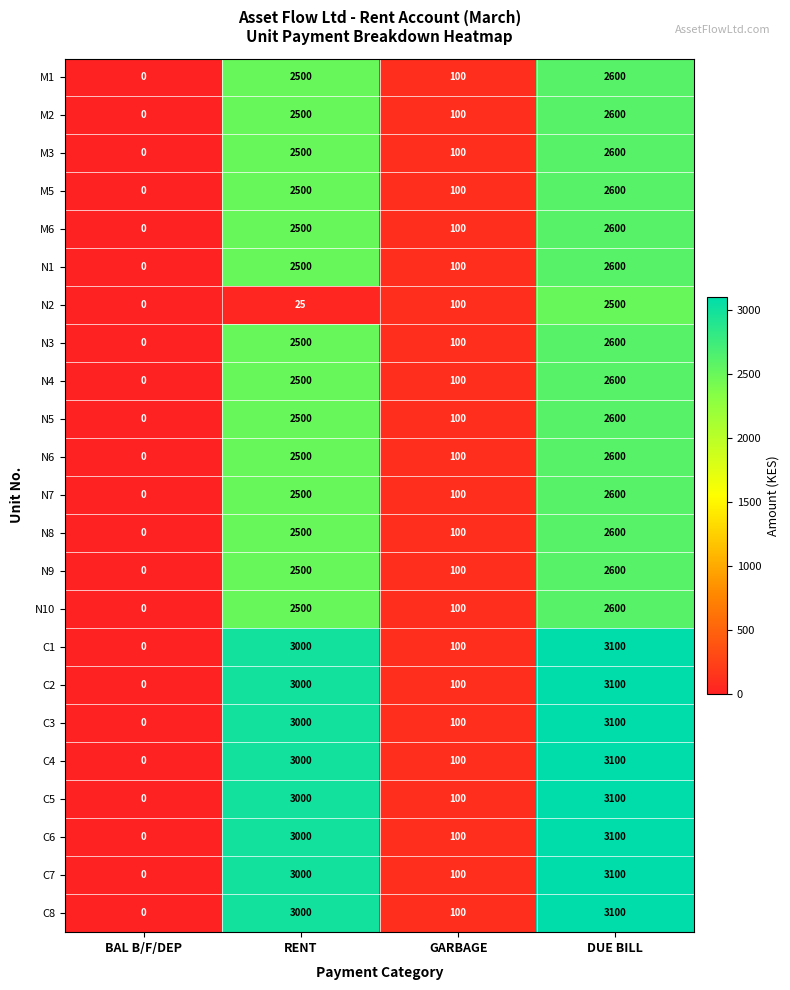

At how many categories does at least one series exceed 2062?

2